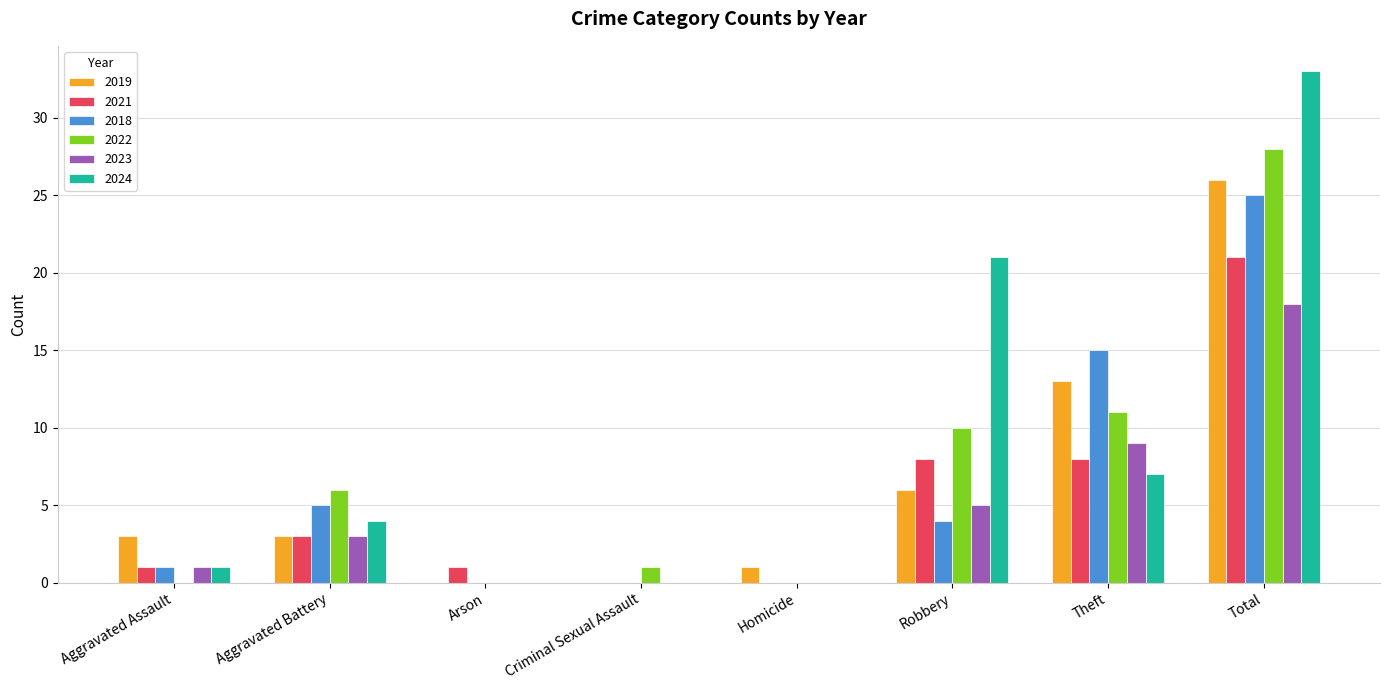

True or false: 2021 has a value of 4 at Robbery.

False